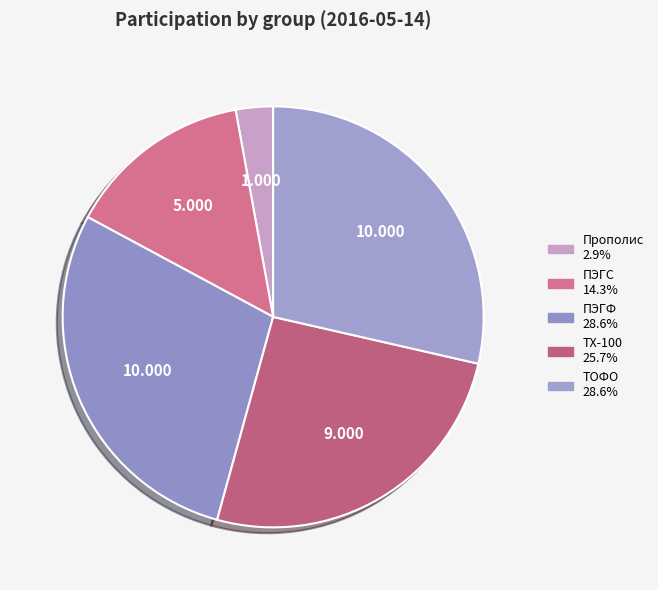

How many segments does this pie chart have?

5